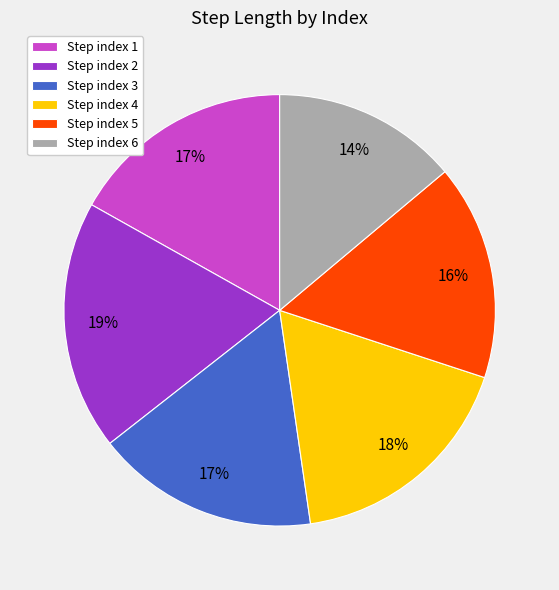

Is the sum of Step index 1 and Step index 6 greater than half?

No